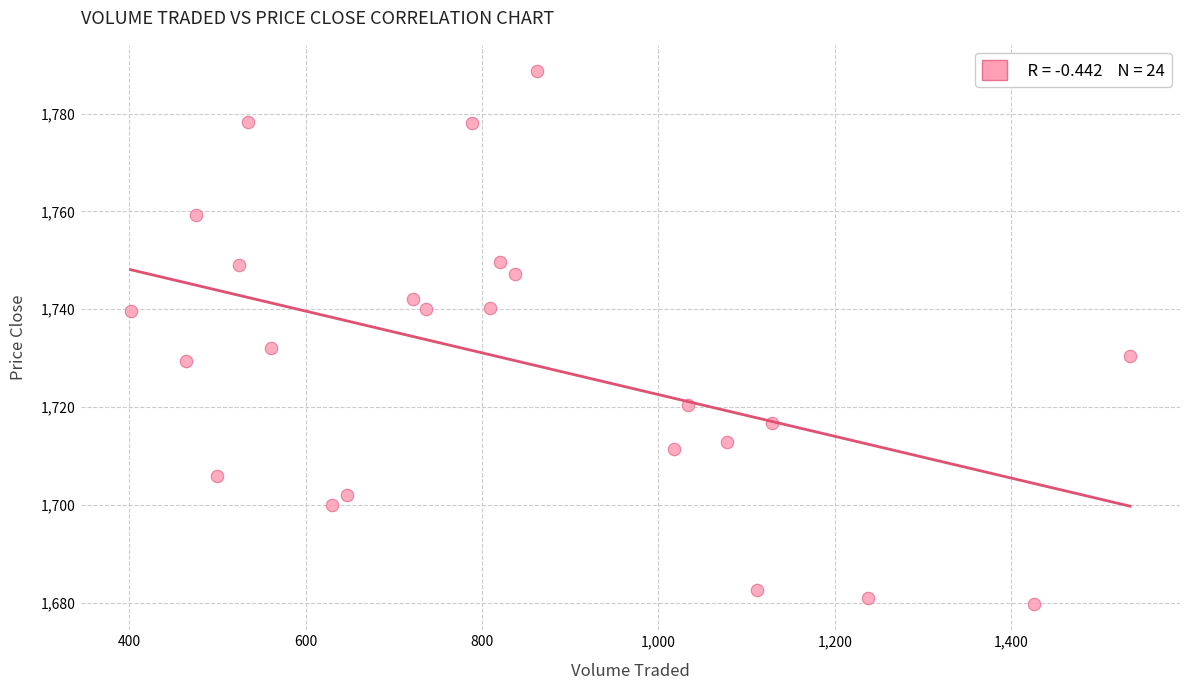

What is the range of X values (max minus min)?

1133.6